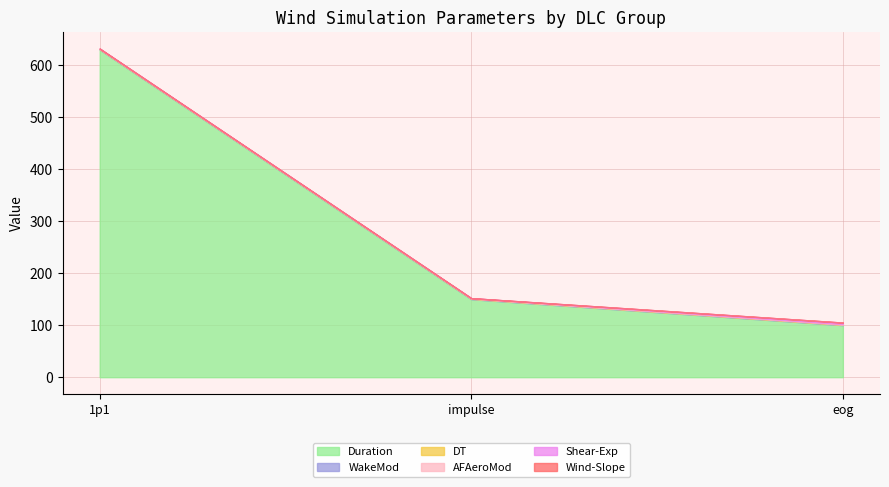

True or false: Shear-Exp has a value of 1.2 at 1p1.

False